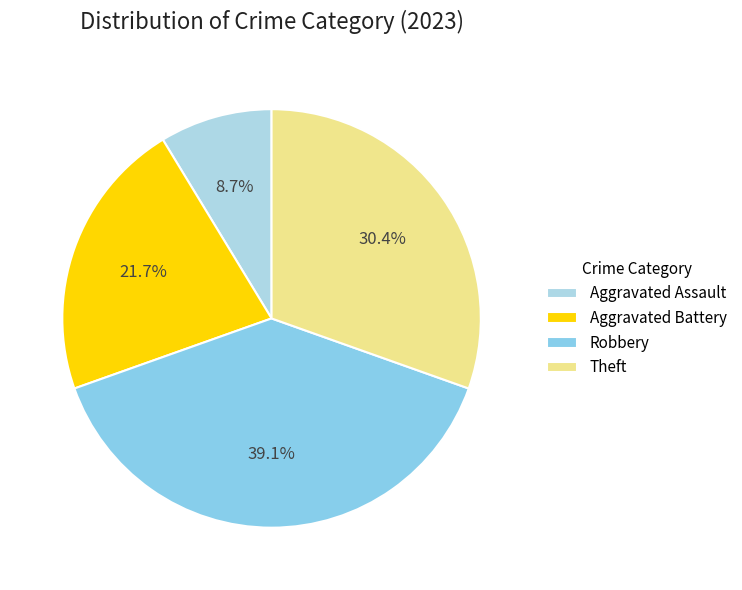

What is the largest slice in the pie chart?

Robbery